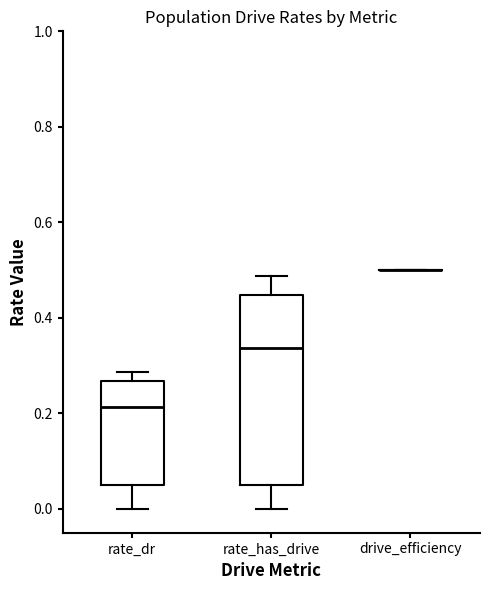

Reading left to right, transcribe this box plot: for each box, give where its median line is, the range the box spans, and where its two whiskers end, as read against the y-axis. The values are not printed on the chart, so give them approximately, as read against the axis.

rate_dr: median 0.22, box 0.04 to 0.26, whiskers 0.00 to 0.28
rate_has_drive: median 0.34, box 0.04 to 0.44, whiskers 0.00 to 0.48
drive_efficiency: box collapsed to a line at 0.50, whiskers 0.50 to 0.50